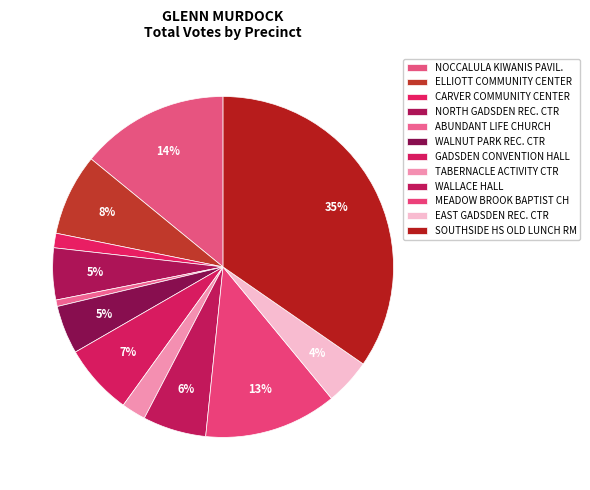

How much of the chart is everything except NOCCALULA KIWANIS PAVIL.?

85.9%